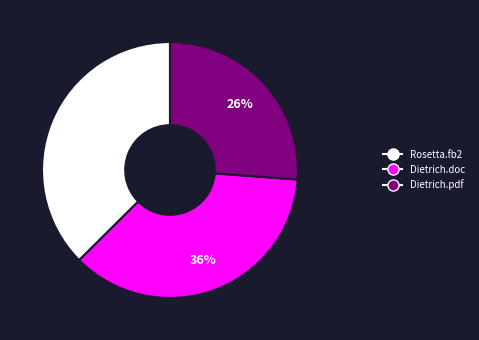

What percentage is the Rosetta.fb2 slice, to the nearest percent?

37%